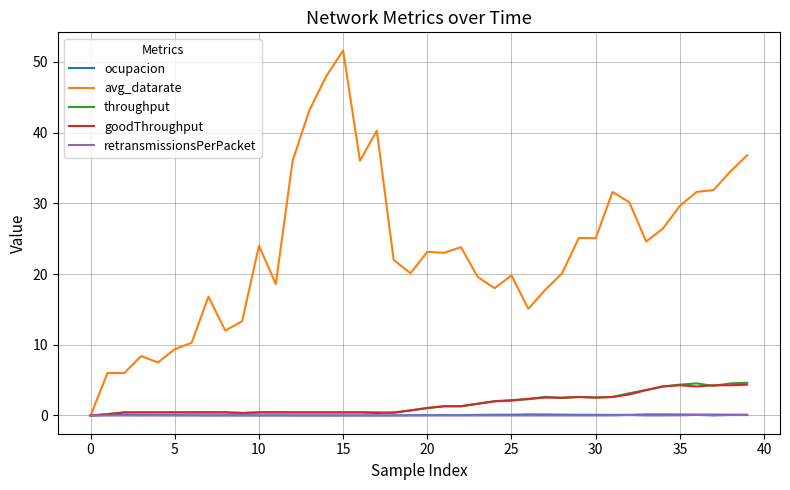

What is the maximum value for throughput?

4.6